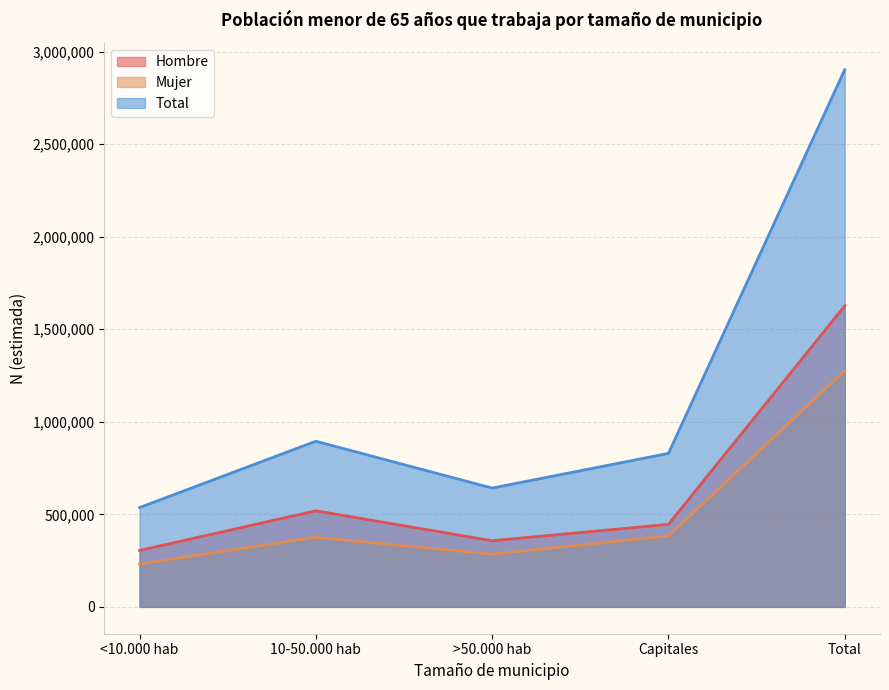

What is the maximum value shown in the chart?

2903080